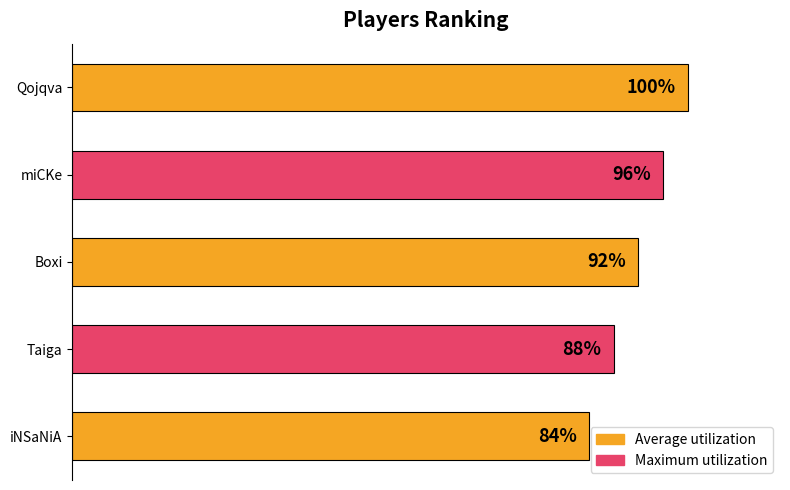

Between Boxi and iNSaNiA, which is larger?

Boxi